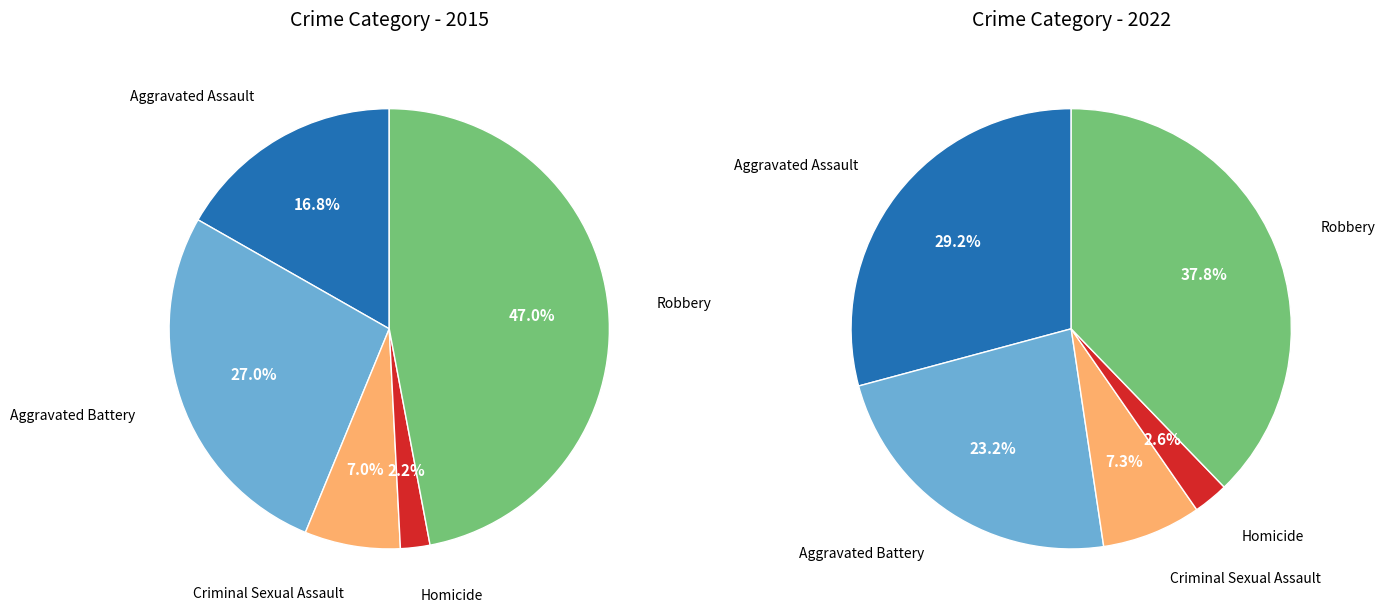

Count the number of slices in the pie.

5